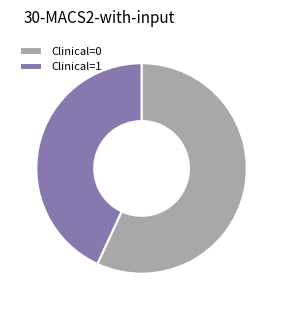

Approximately how many times larger is the value at Clinical=0 compared to Clinical=1?

1.3